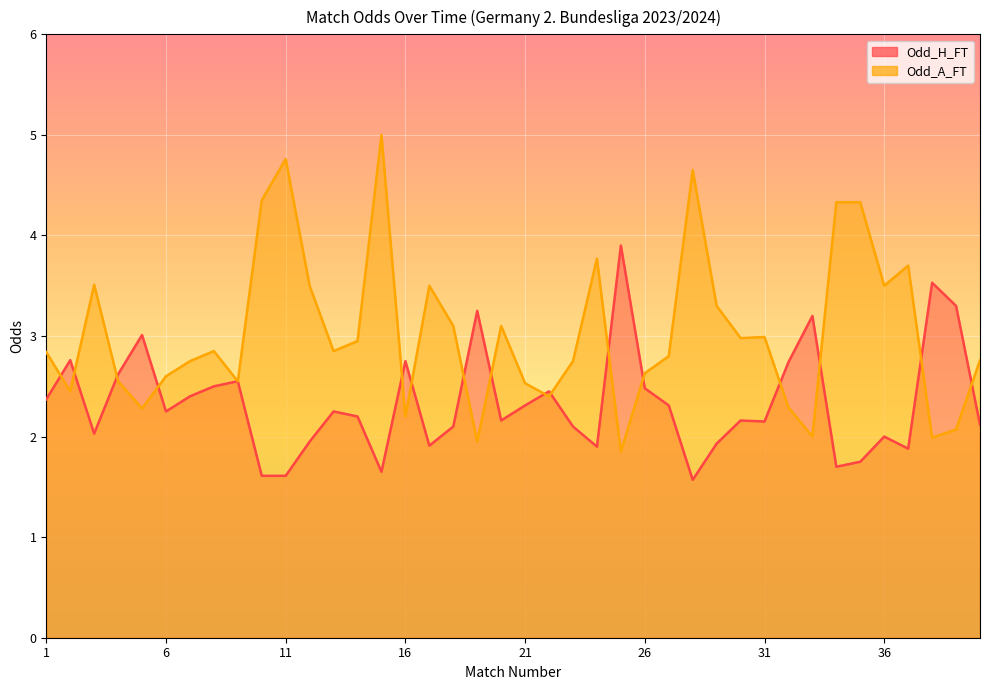

The Odd_A_FT series shows 4.0 at 7. True or false?

False